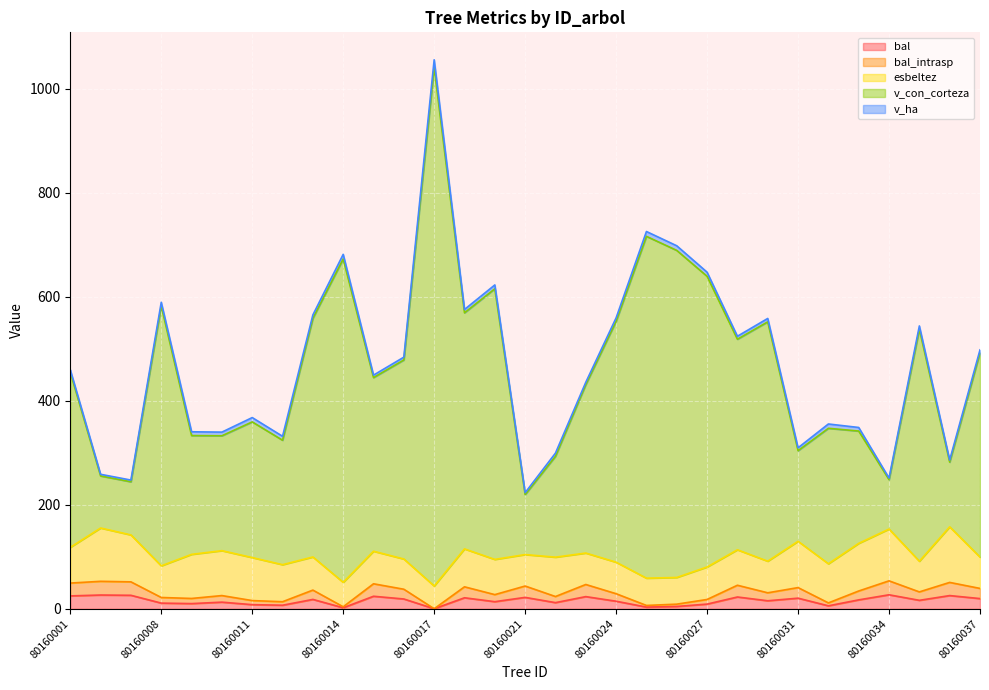

What is the value of the bal_intrasp point at the 6th from the left?

25.3